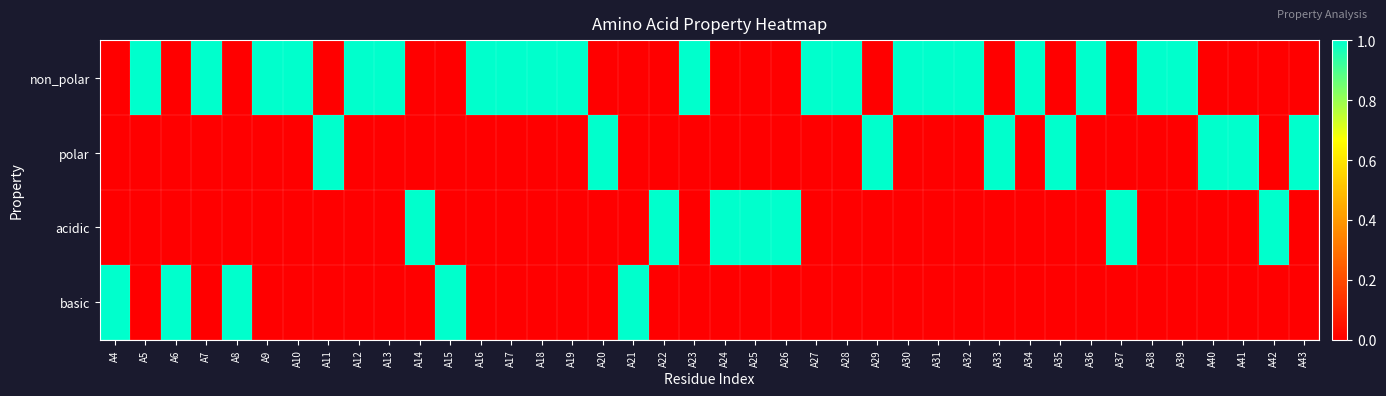

Rank the series by their maximum value, from lowest to highest.

non_polar, polar, acidic, basic